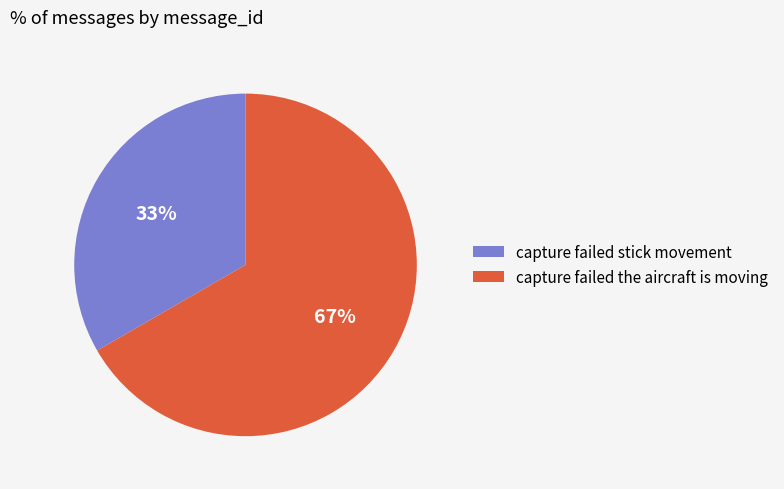

What is the majority slice?

capture failed the aircraft is moving